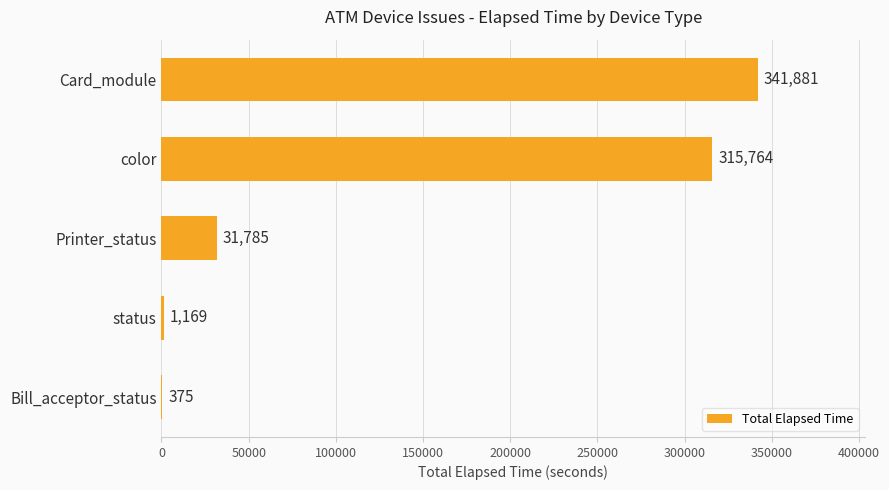

What is the maximum value shown in the chart?

341881